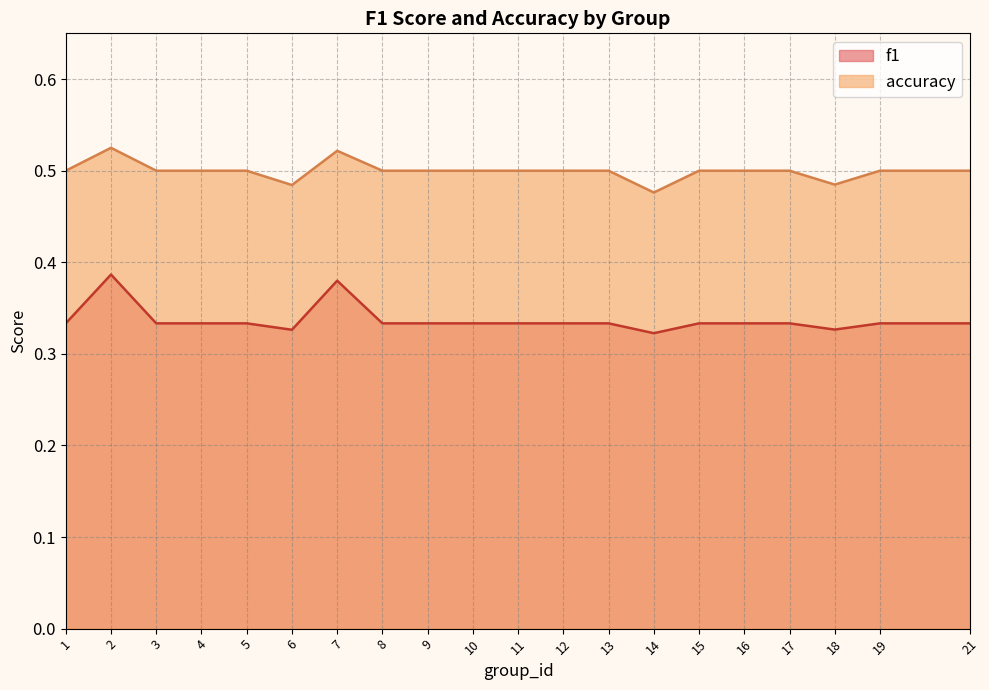

True or false: f1 and accuracy cross at least once.

False